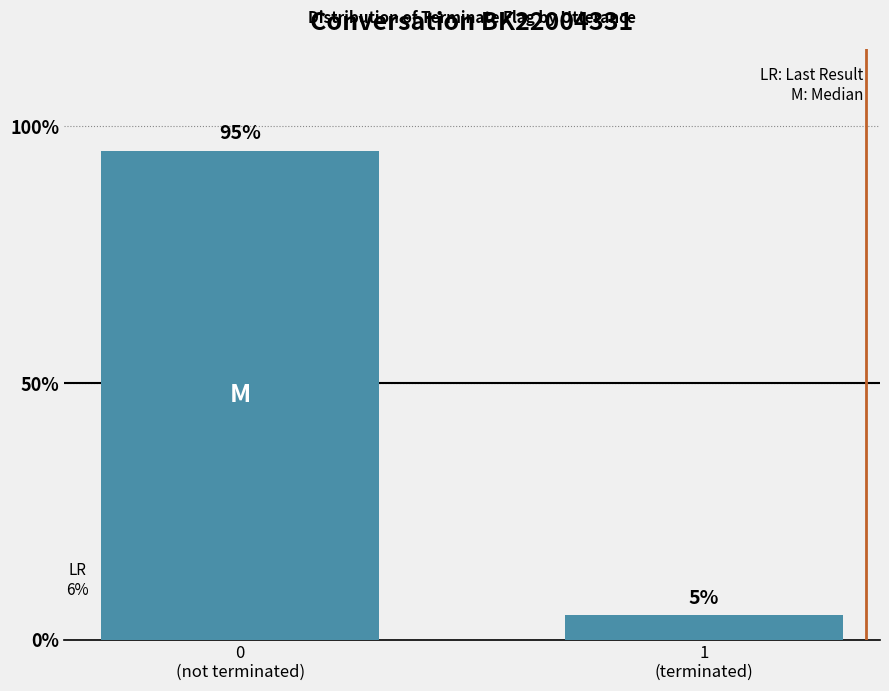

Is it true that the value at 0
(not terminated) is 0.3?

False